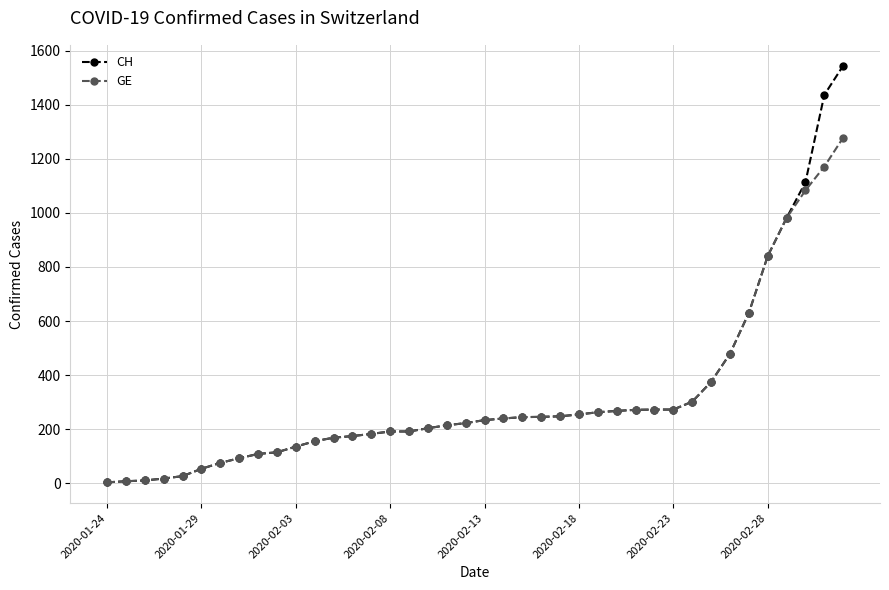

What is the highest value of the GE series?

1278